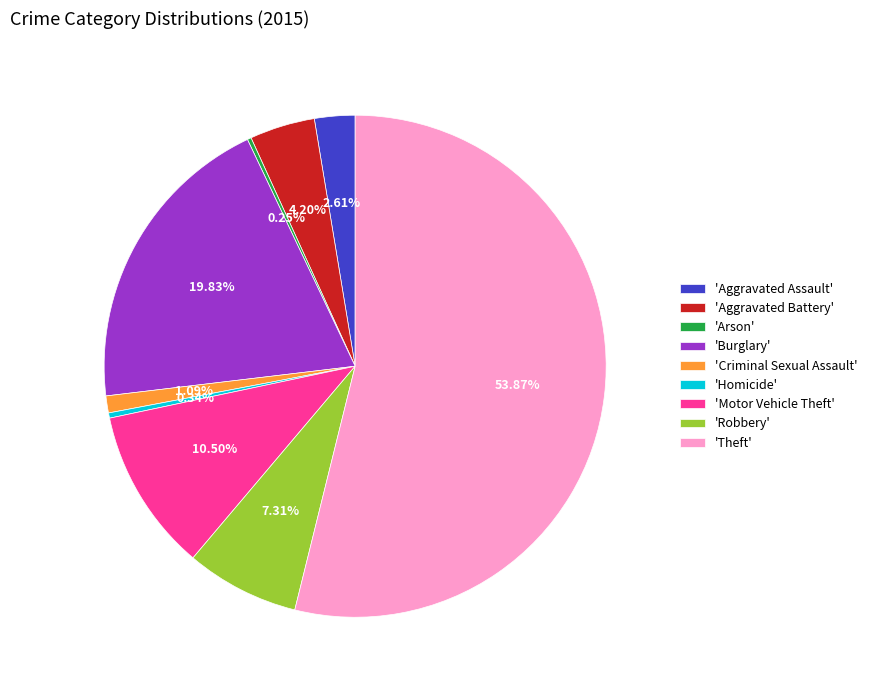

To the nearest percent, what is the average slice percentage?

11%